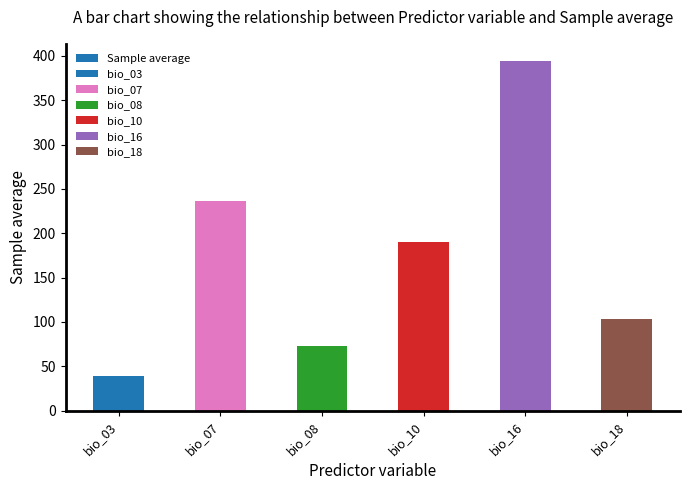

What is the change in value from bio_07 to bio_10?

-46.0